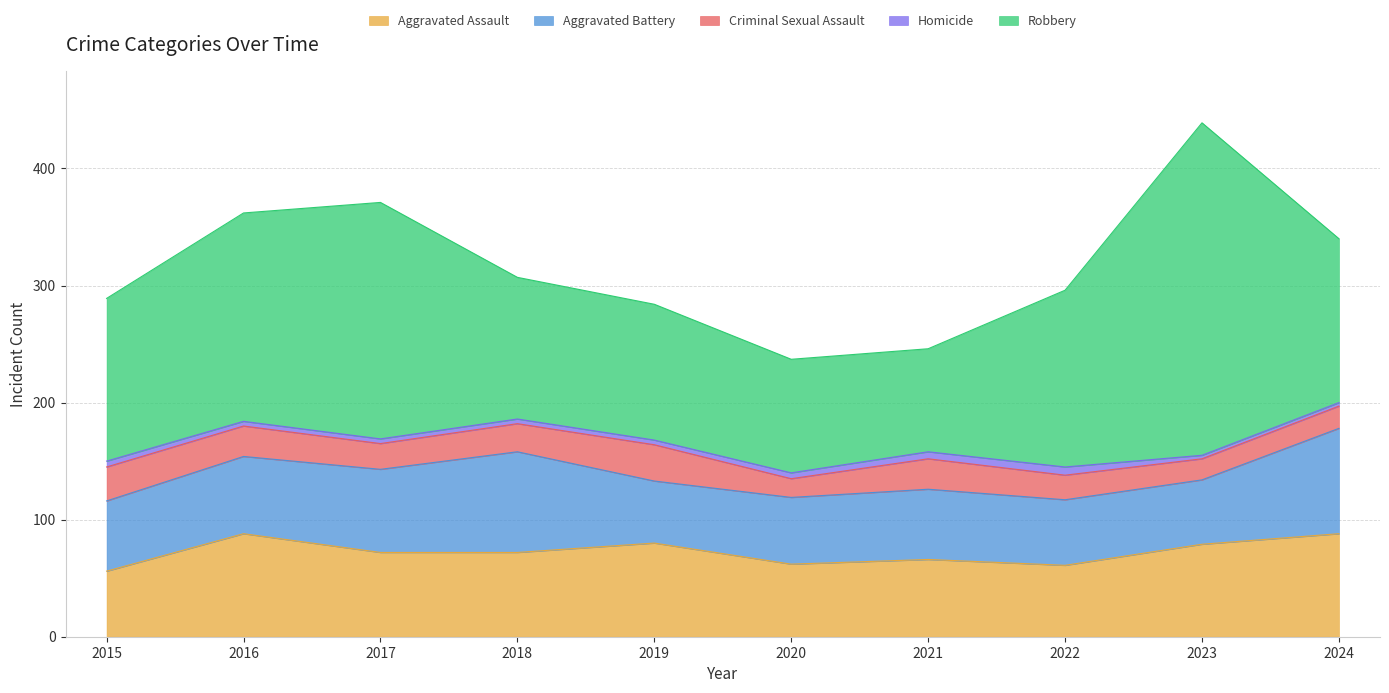

Is the value of Aggravated Assault at 2019 greater than the value of Criminal Sexual Assault at 2015?

Yes